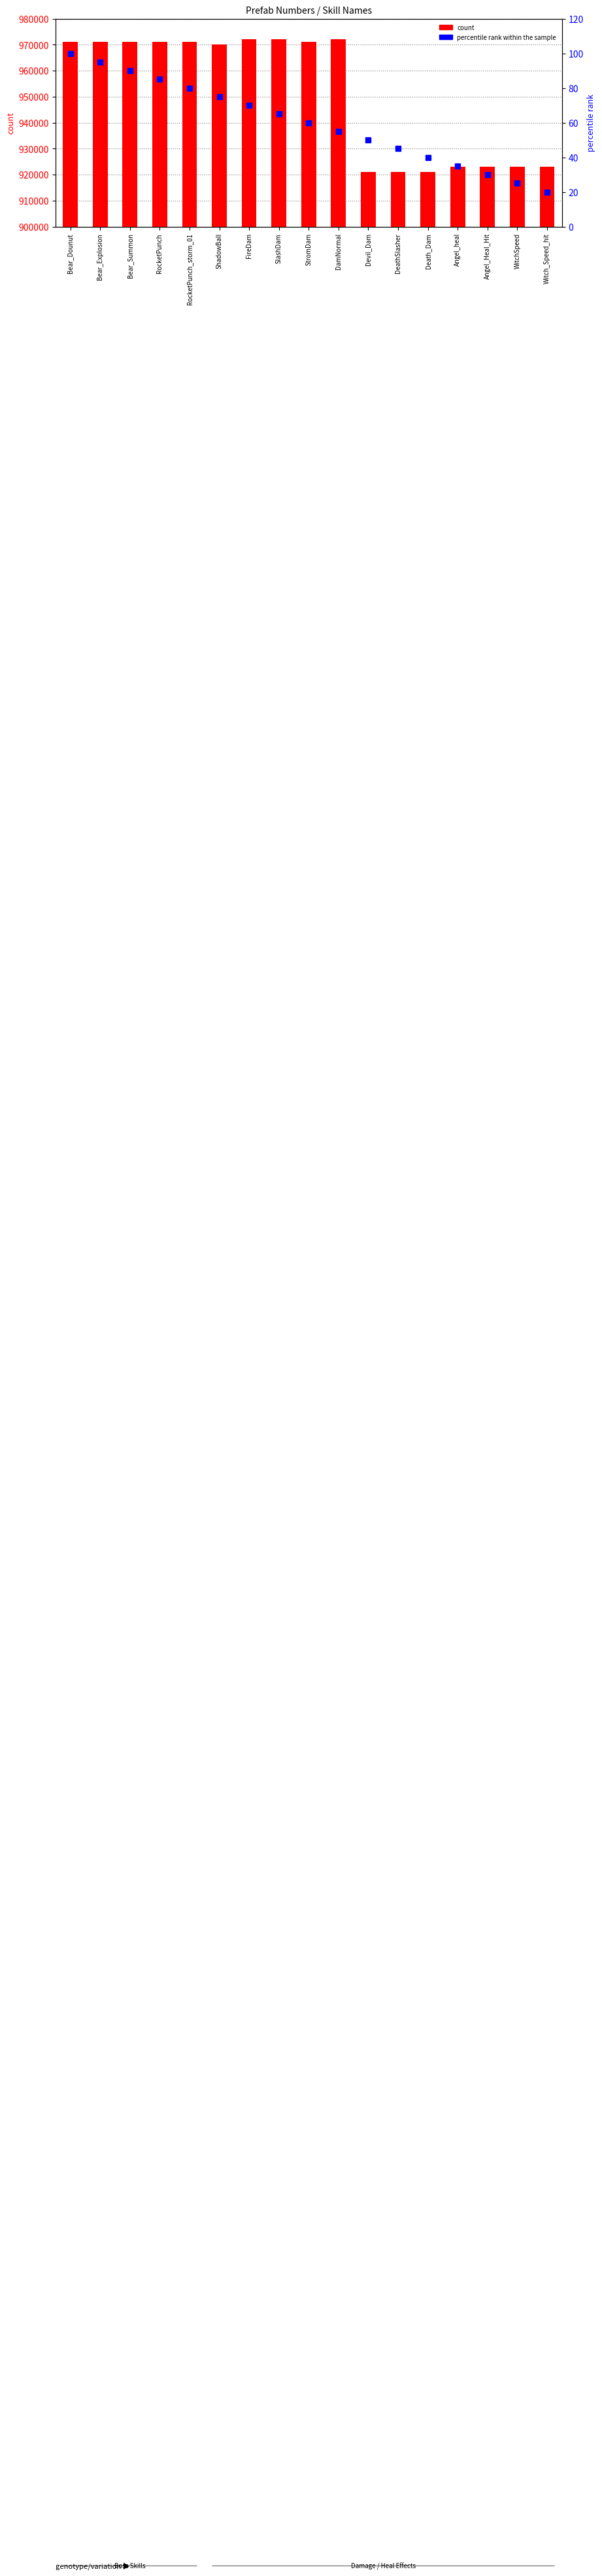

How many data points in count are less than 971014?

8